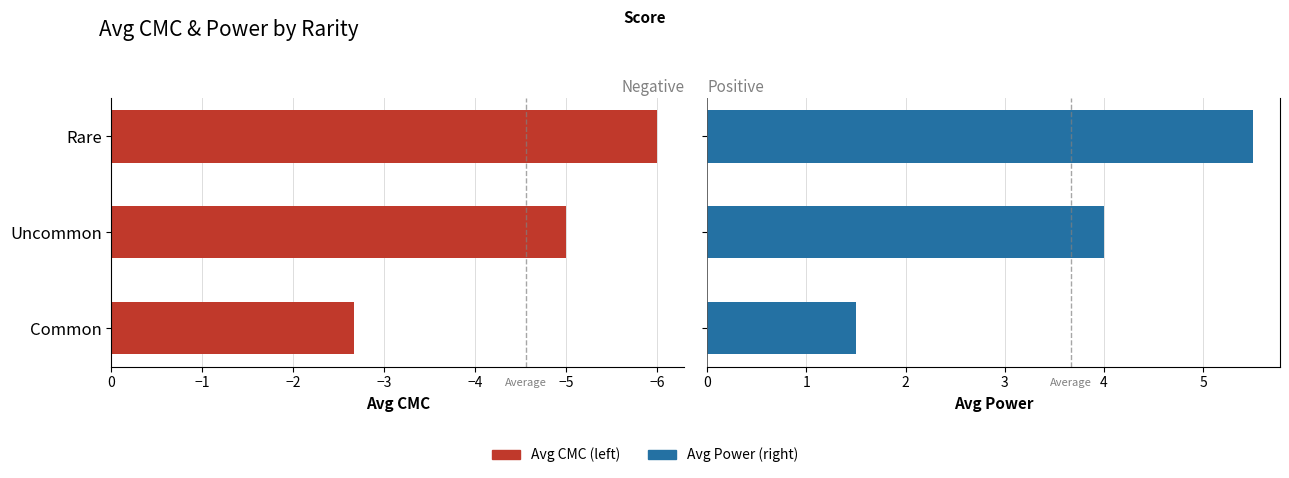

How many data points in Avg CMC are above -5?

1